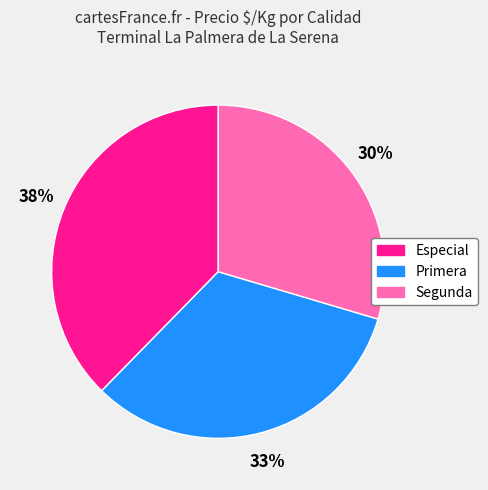

To the nearest percent, what is the difference between the largest and smallest slice percentages?

8%